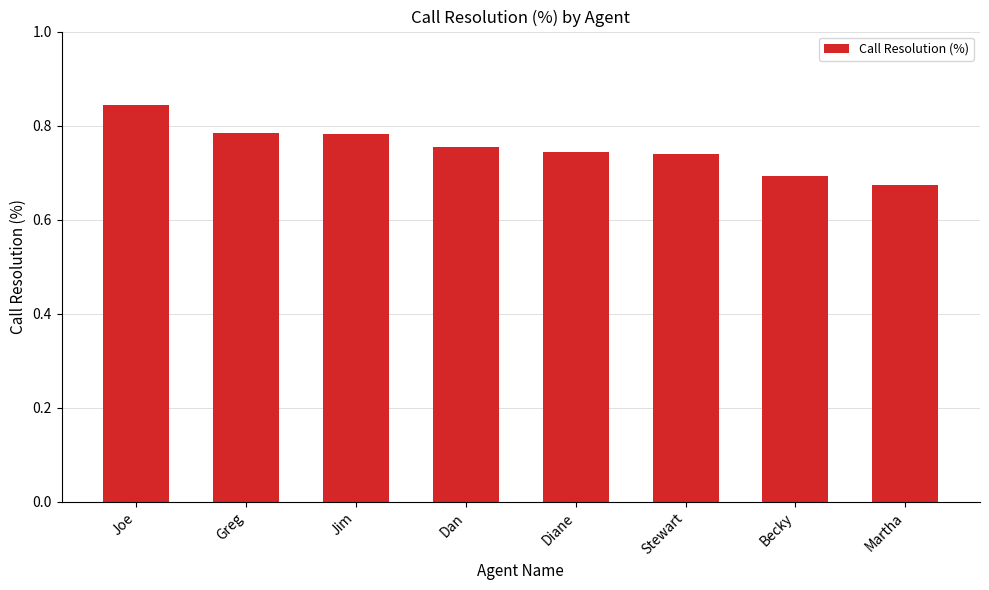

What is the difference between the maximum and second lowest values?

0.2